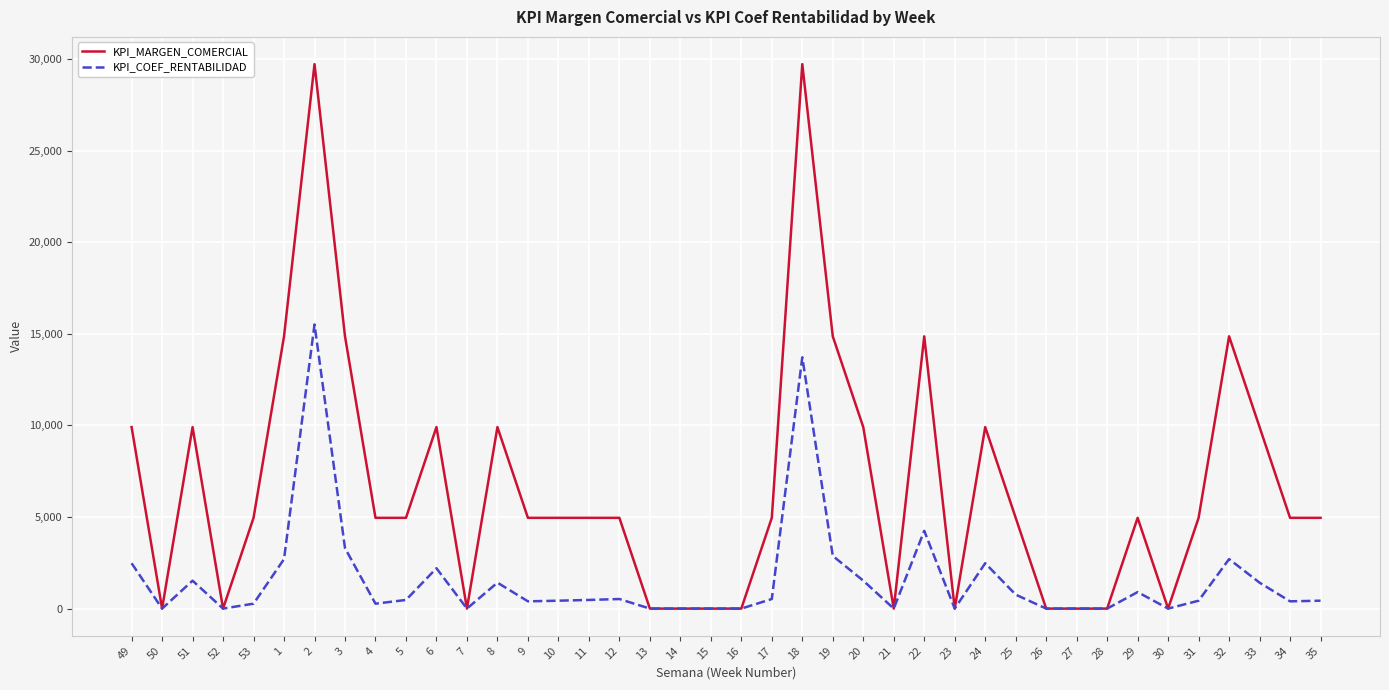

What are all the series names shown in the legend?

KPI_MARGEN_COMERCIAL, KPI_COEF_RENTABILIDAD